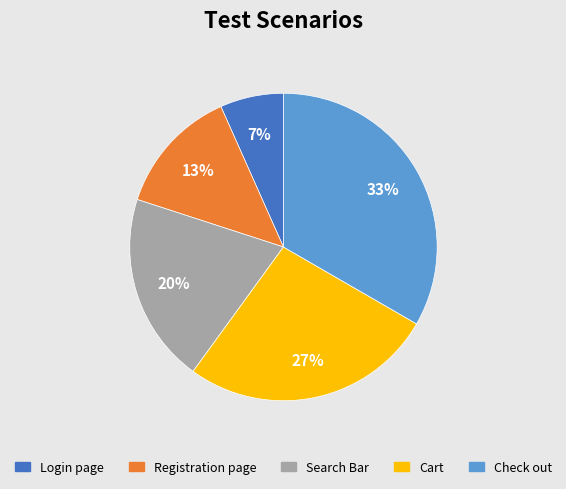

Is there a majority slice in this chart?

No